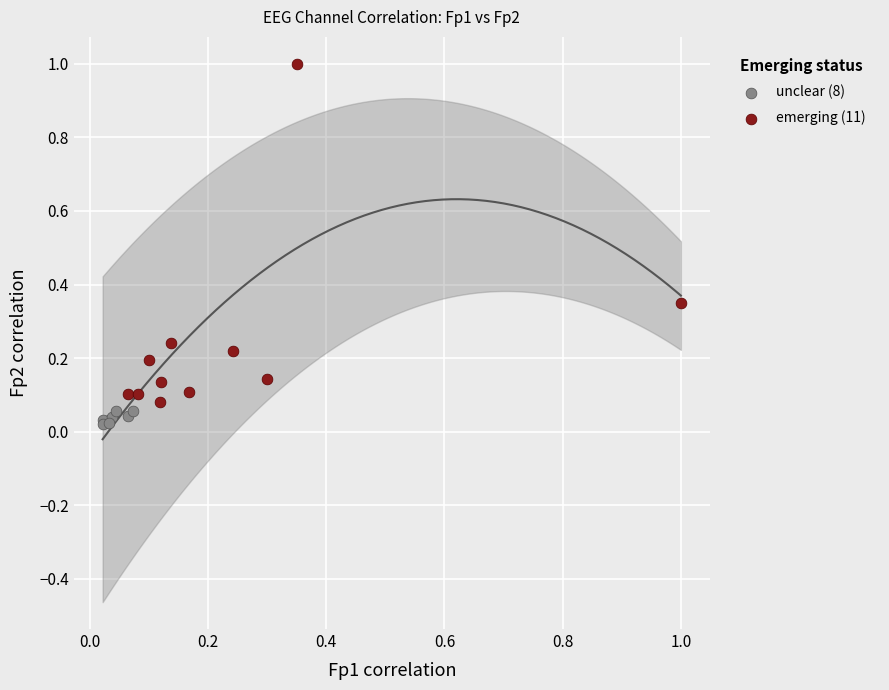

Which series contains the highest Y value?

emerging (11)